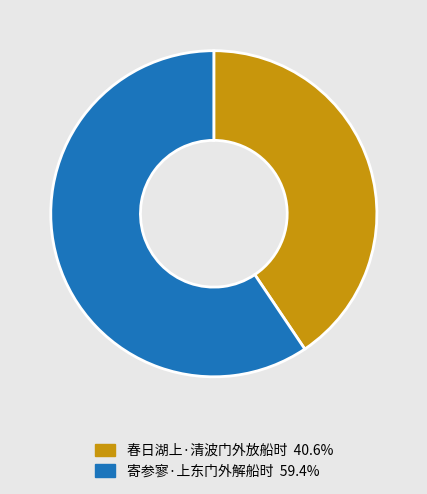

Rank the categories by value from highest to lowest.

寄参寥·上东门外解船时, 春日湖上·清波门外放船时